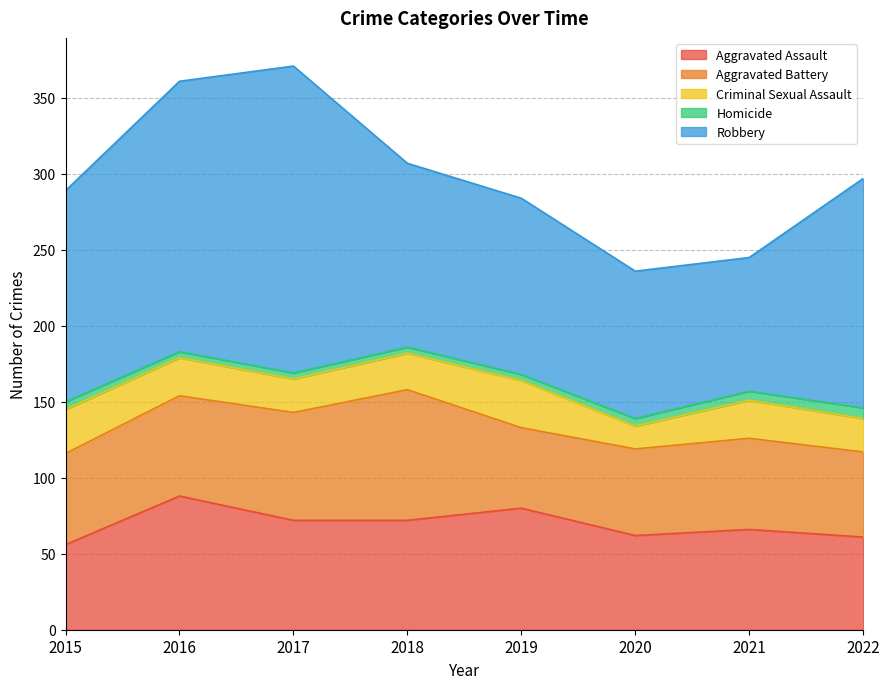

How many values in the Aggravated Assault series exceed 72?

2